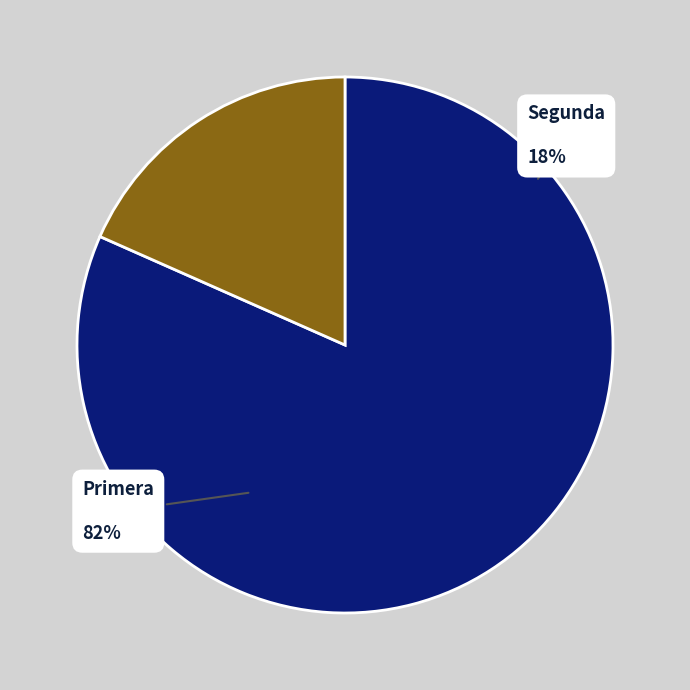

To the nearest percent, what is the average slice percentage?

50%